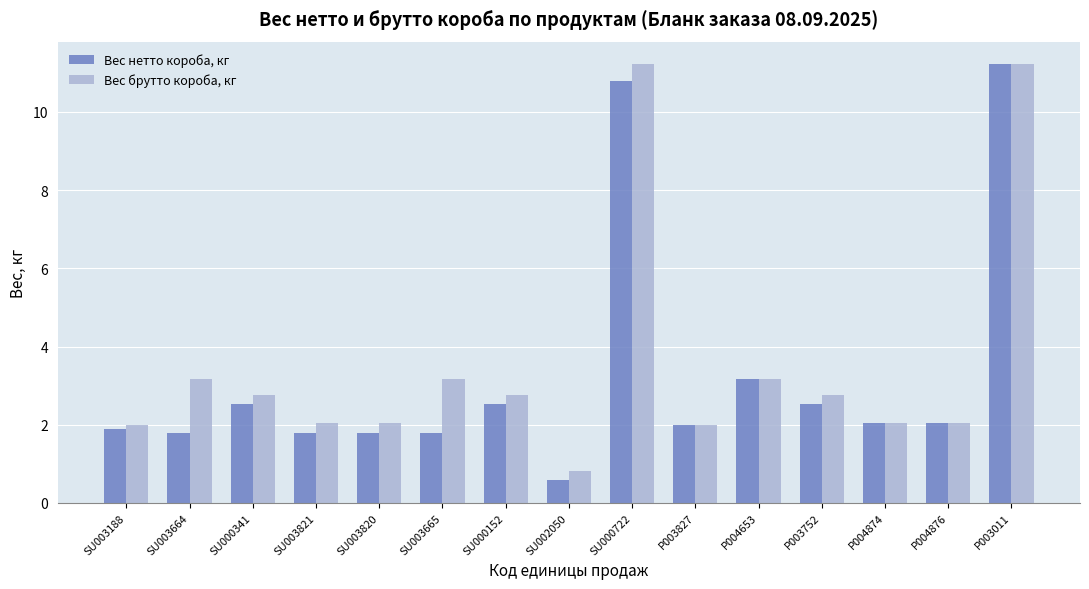

What position from the right is P004876?

2